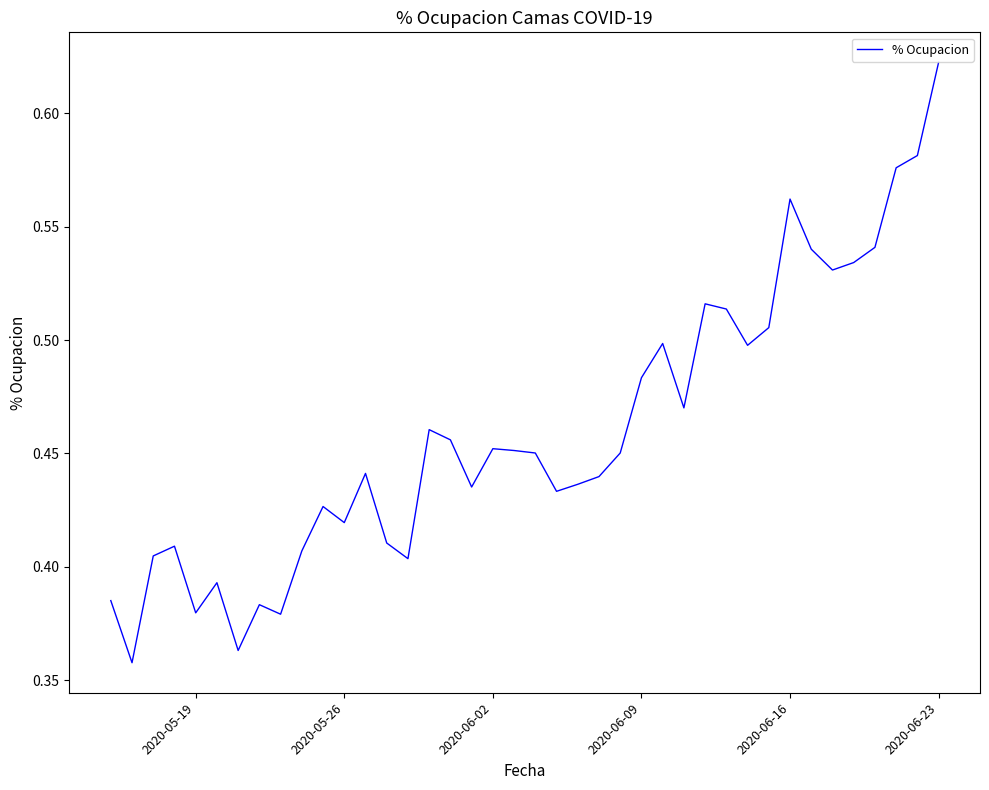

What is the difference between the maximum and minimum values?

0.3